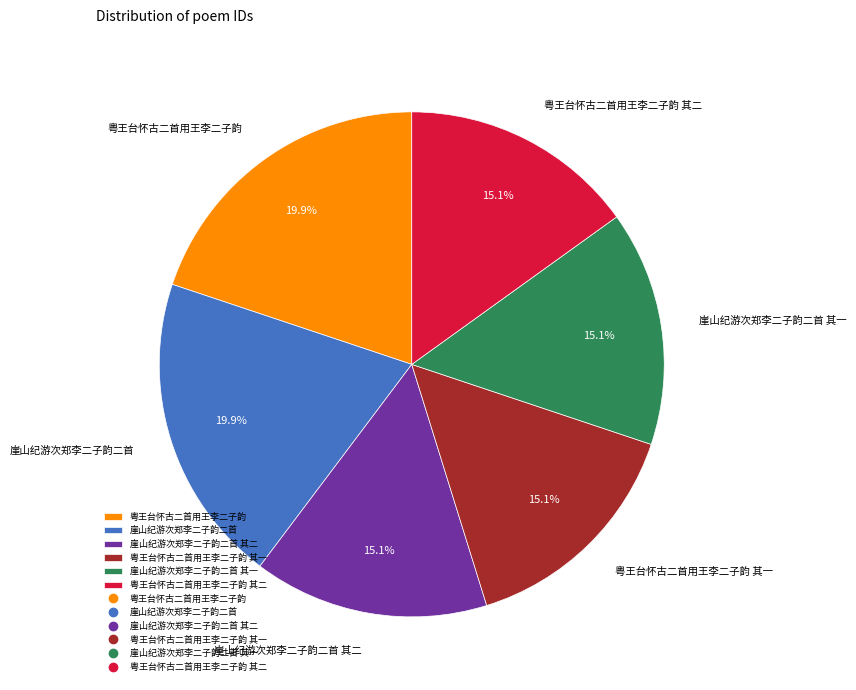

What percentage is the 粤王台怀古二首用王李二子韵 slice, to the nearest percent?

20%